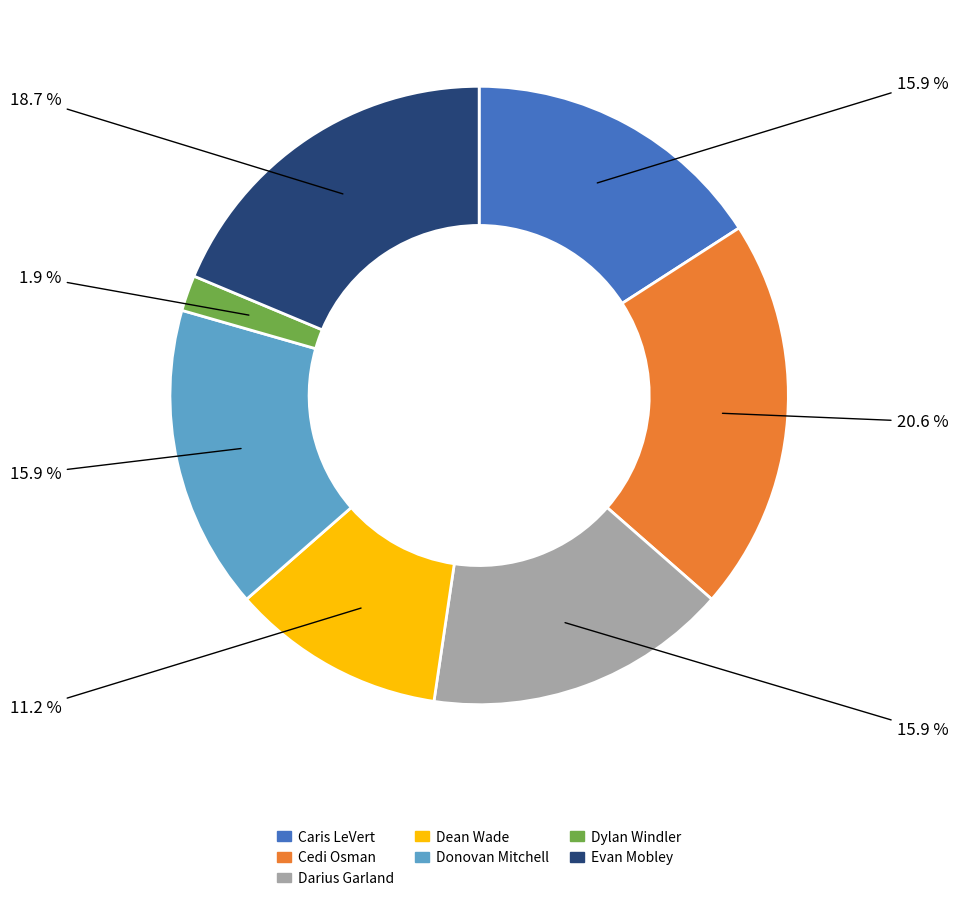

Count the number of slices in the pie.

7